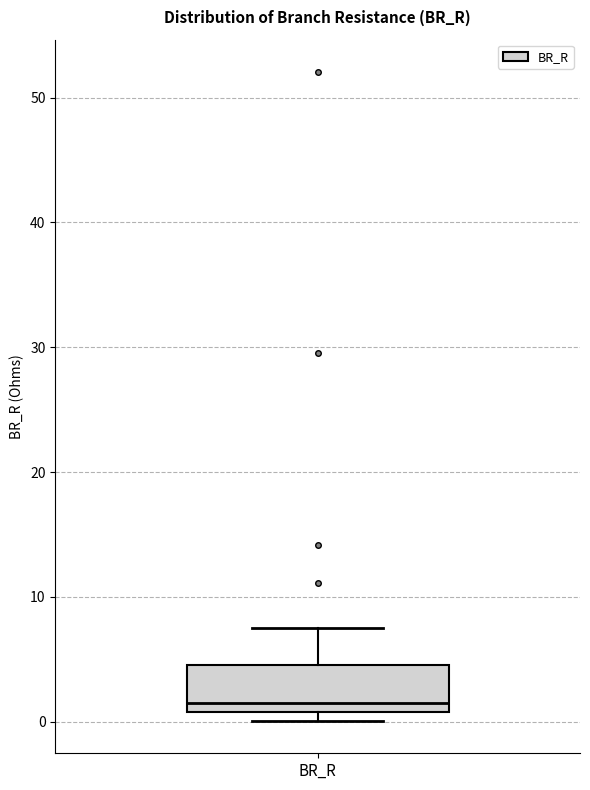

Read this box plot against the y-axis: the position of the median line, the range covered by the box, and the ends of both whiskers. The values are not printed on the chart, so give them approximately, as read against the axis.

median 2, box 1 to 5, whiskers 0 to 8